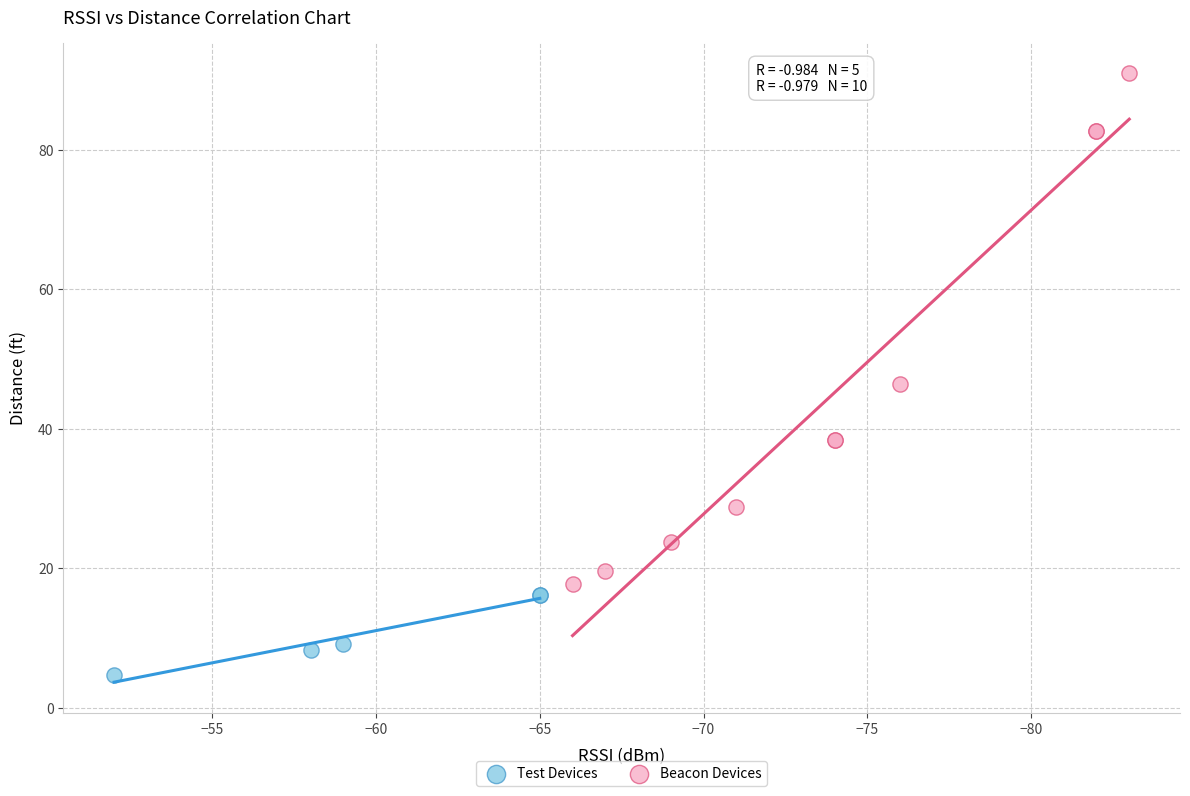

Which series has the widest spread of Y values?

Beacon Devices